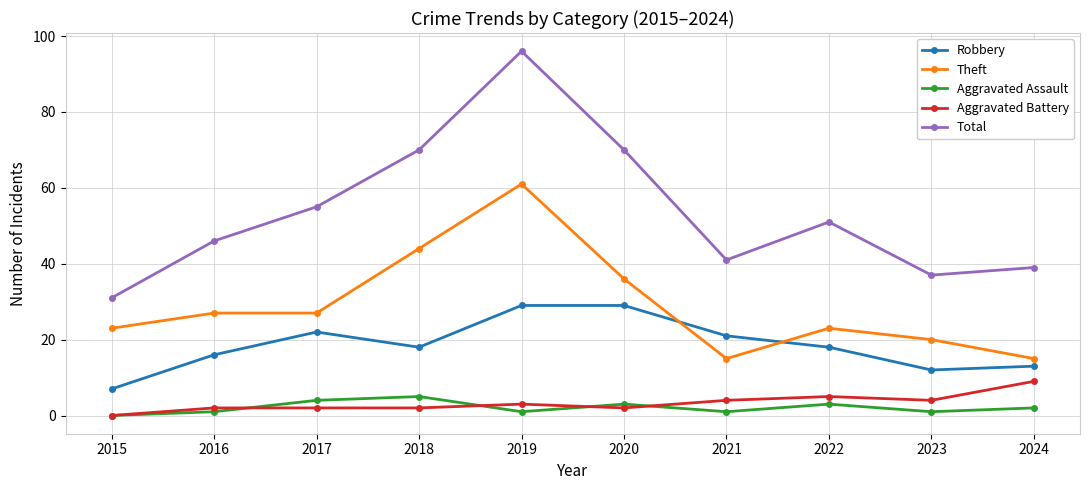

Where is the first local maximum for Total?

2019